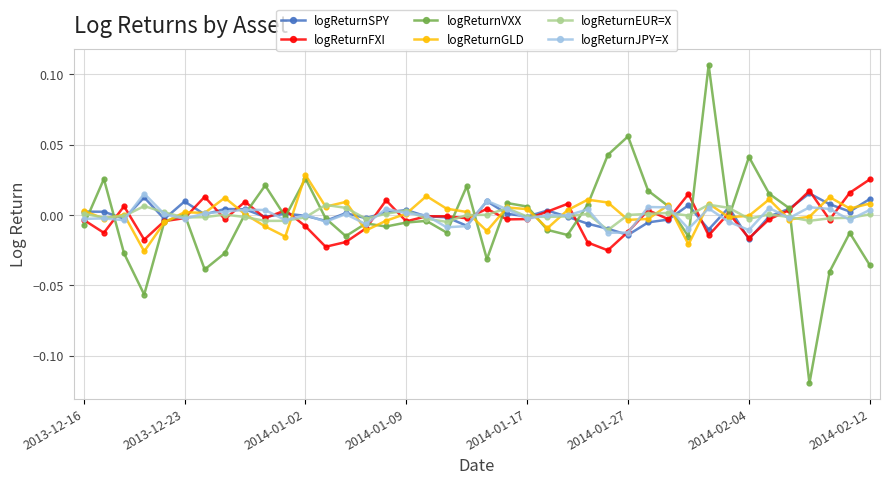

Which series has the largest range (max minus min)?

logReturnVXX